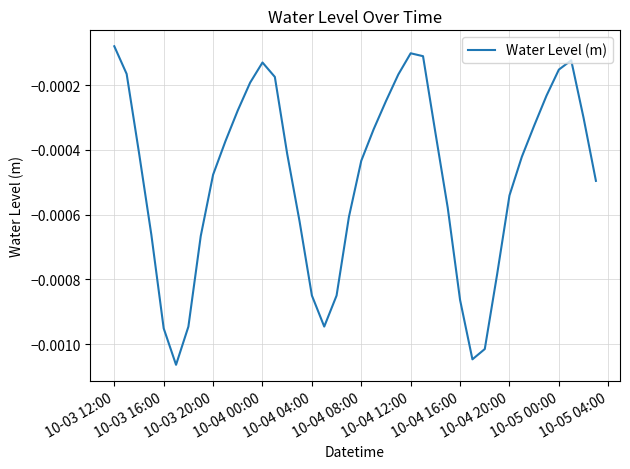

True or false: the data has more than 0 interior local peaks.

True